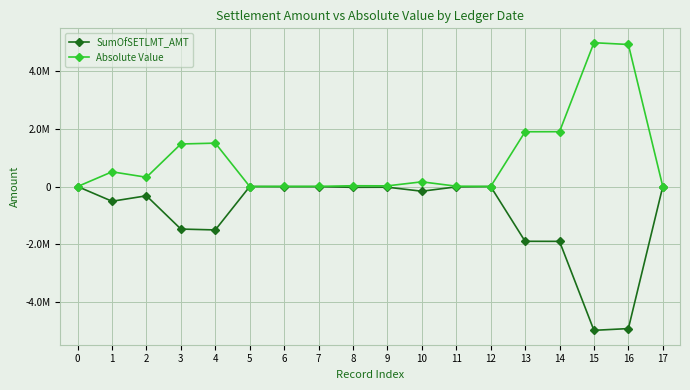

What are all the series names shown in the legend?

SumOfSETLMT_AMT, Absolute Value